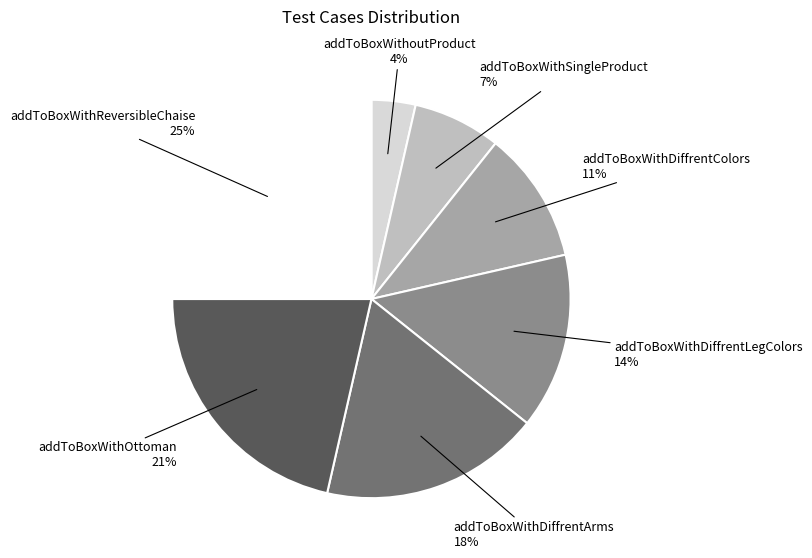

To the nearest percent, what is the difference between the largest and smallest slice percentages?

21%